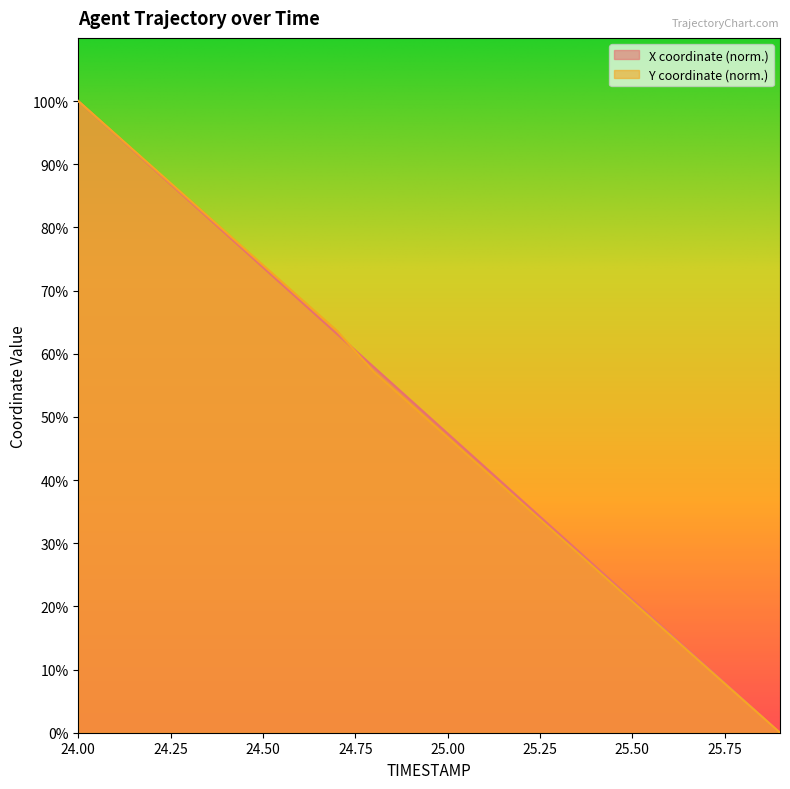

True or false: Y has more than 2 interior local peaks.

False